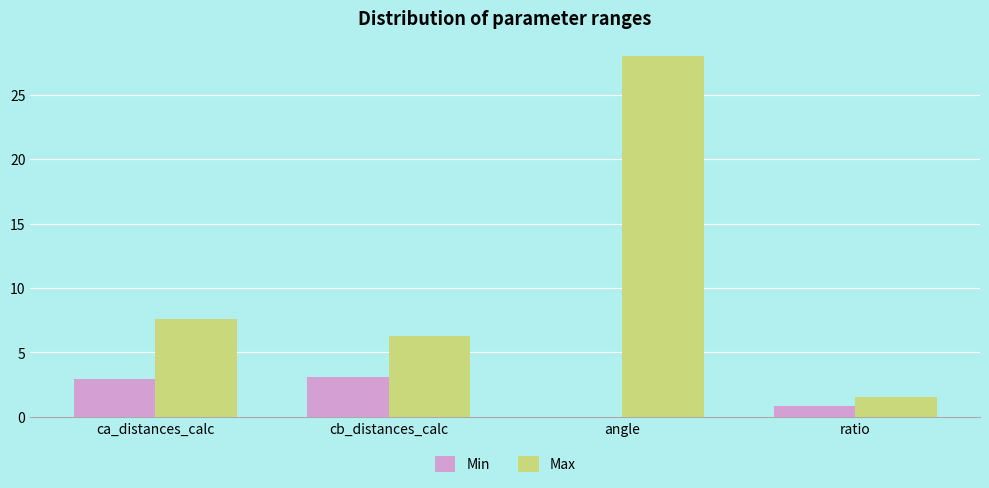

Is the value of Min at angle greater than the value of Max at ratio?

No